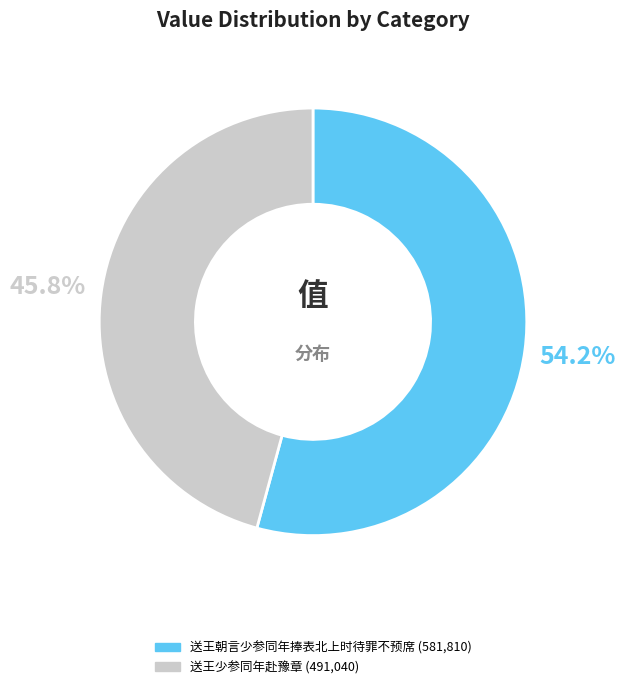

The 送王少参同年赴豫章 slice represents 46% of the pie. True or false?

True